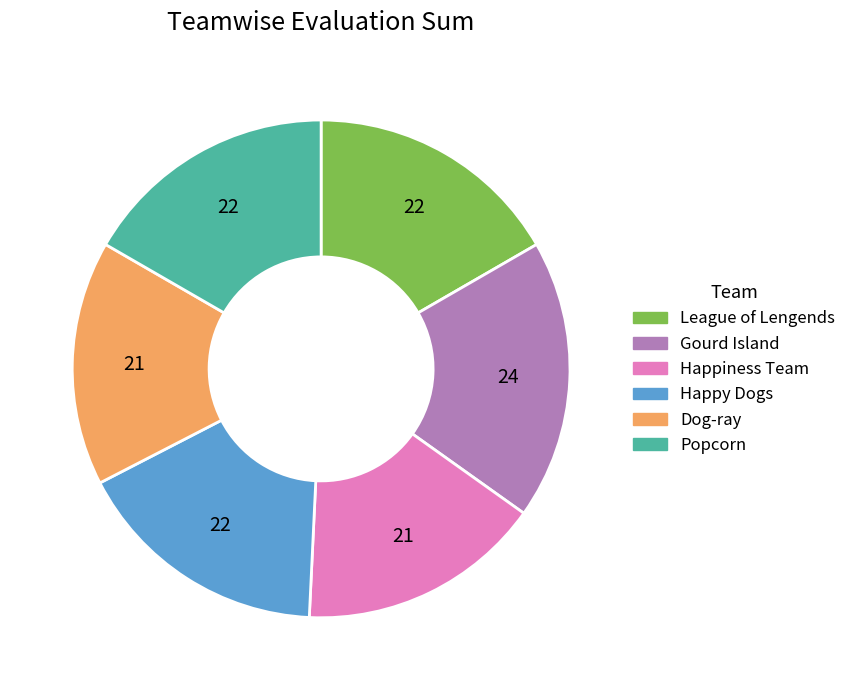

Is it true that Dog-ray is 16% of the pie?

True